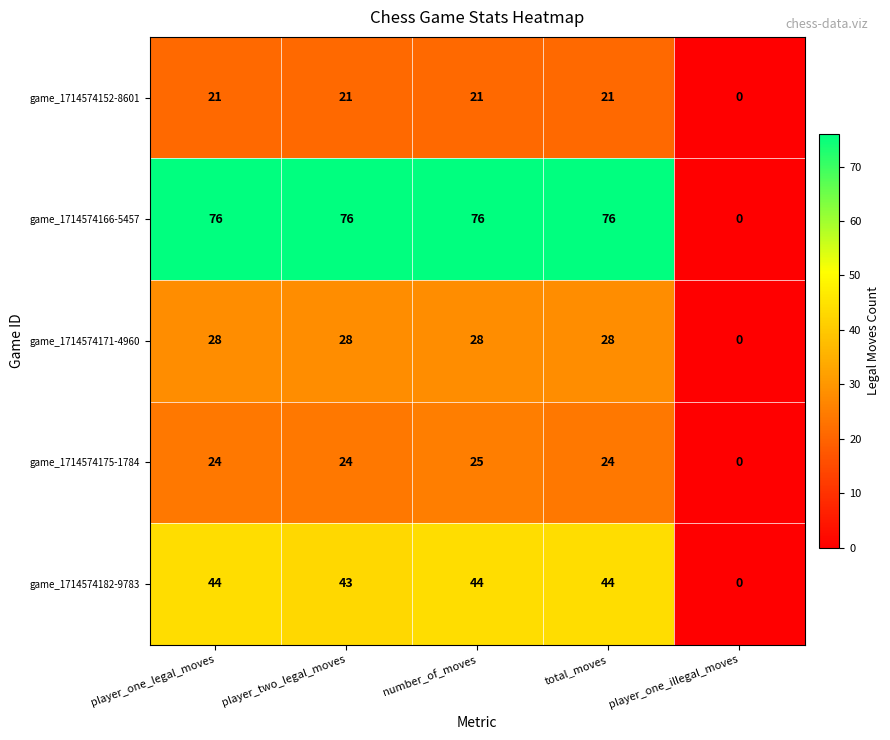

Which category has the lowest value across all series?

player_one_illegal_moves